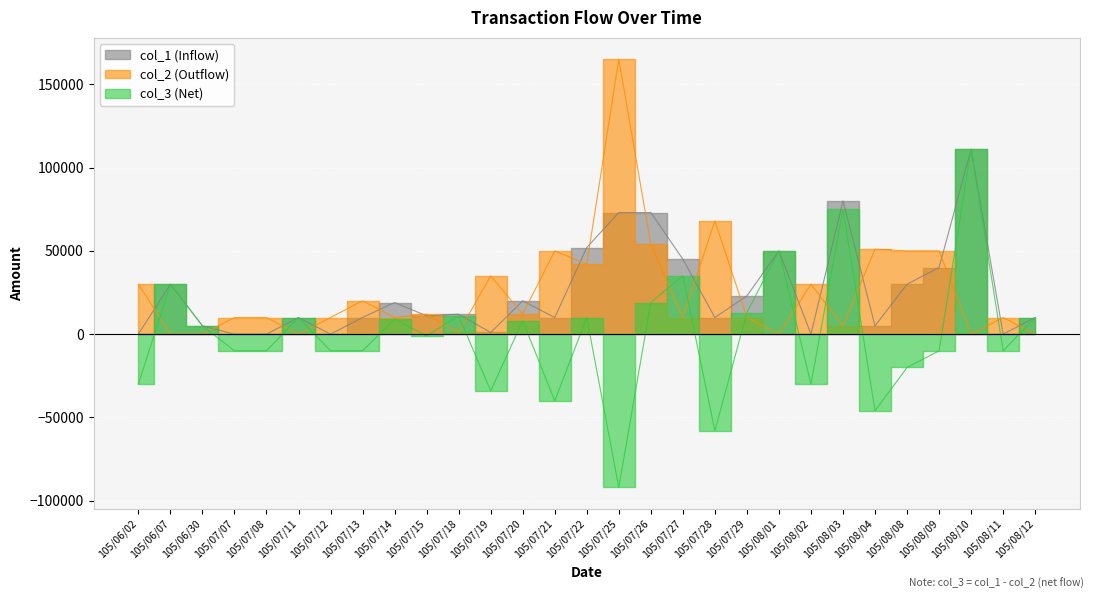

Rank the series at 105/08/04 from lowest to highest value.

col_3, col_1, col_2